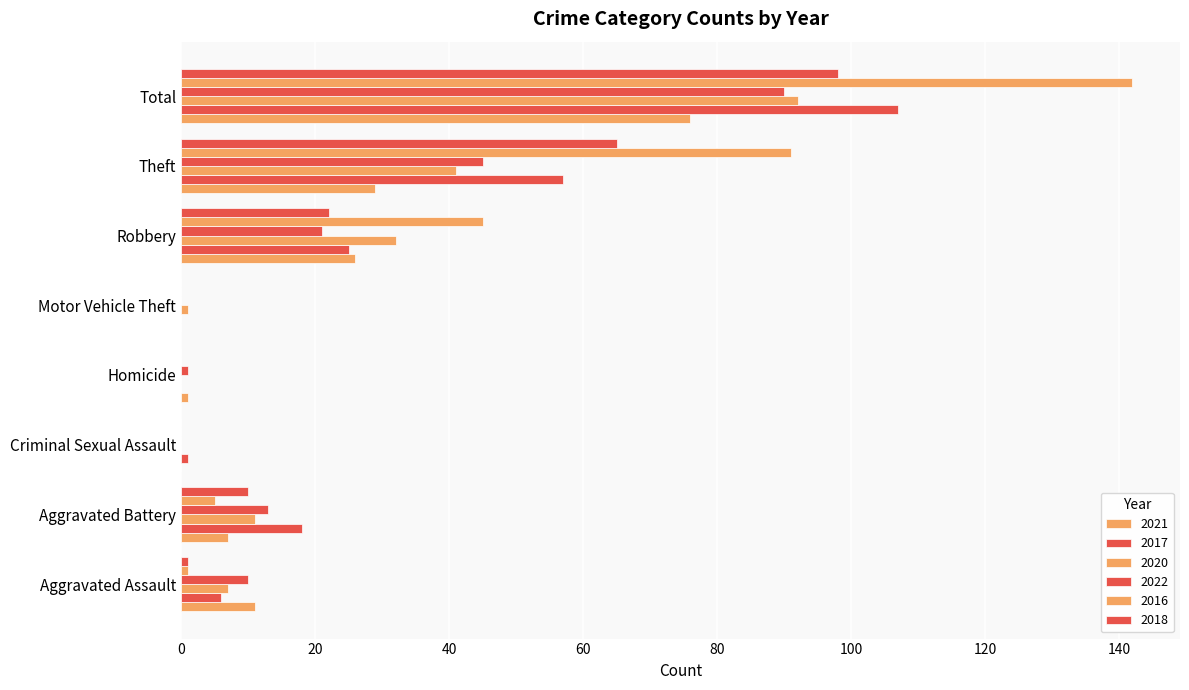

Reading right to left, extract all data points from this chart.

2021: 76	29	26	0	1	0	7	11
2017: 107	57	25	0	0	1	18	6
2020: 92	41	32	1	0	0	11	7
2022: 90	45	21	0	1	0	13	10
2016: 142	91	45	0	0	0	5	1
2018: 98	65	22	0	0	0	10	1